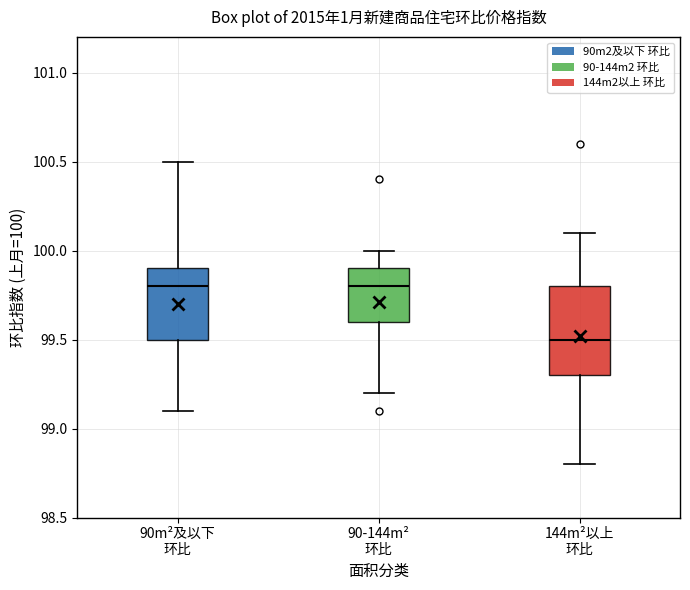

Comparing the boxes themselves (not the whiskers), which one is the tallest?

144m²以上 环比